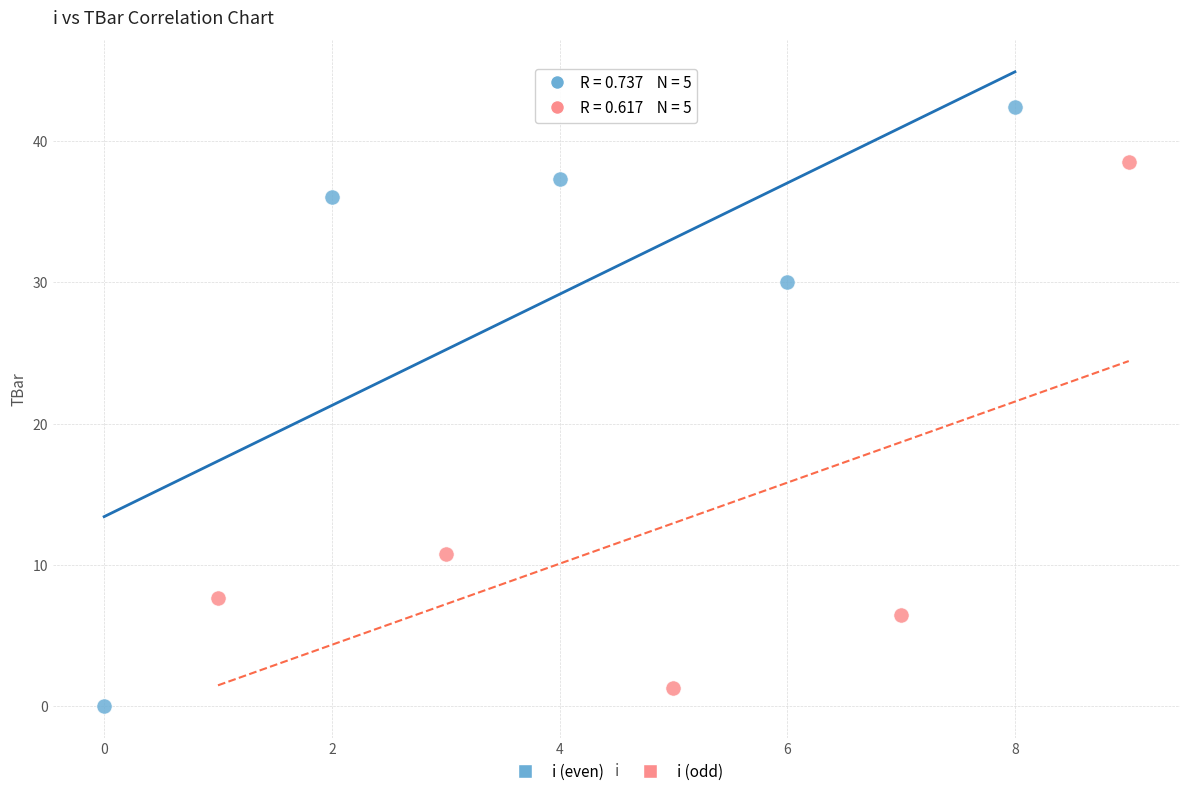

What are all the series names shown in the legend?

i (even), i (odd)